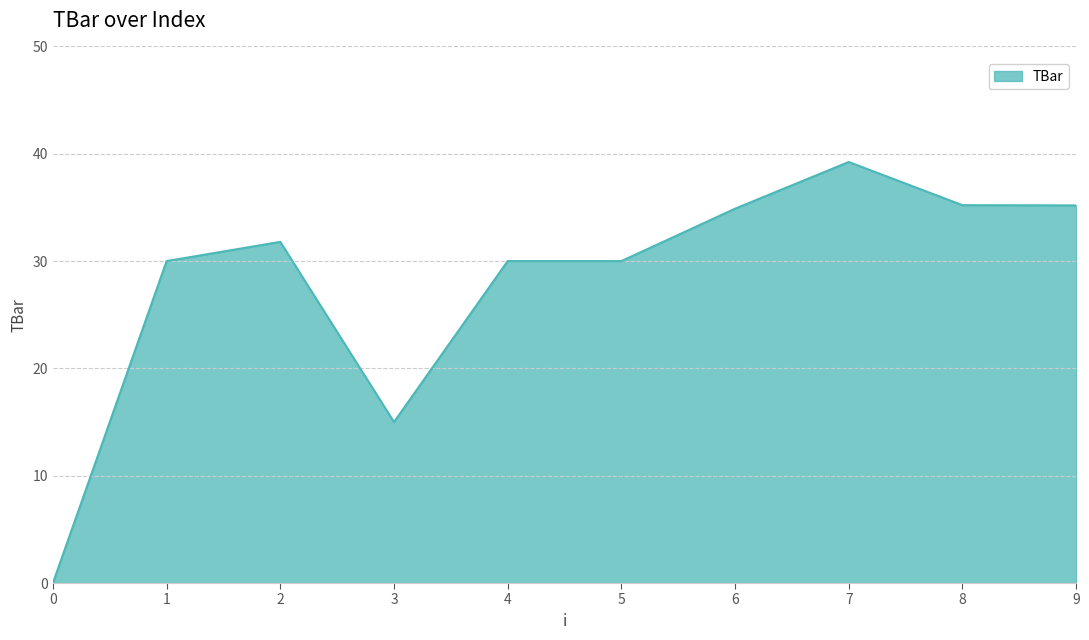

What is the difference between the maximum and minimum values?

39.2